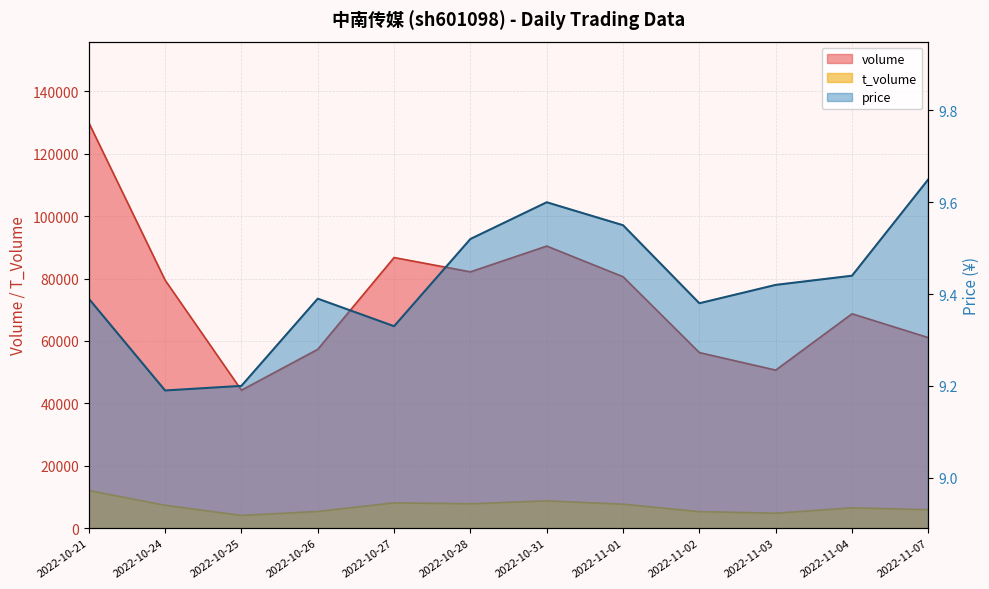

The volume series shows 52262.1 at 2022-10-21. True or false?

False